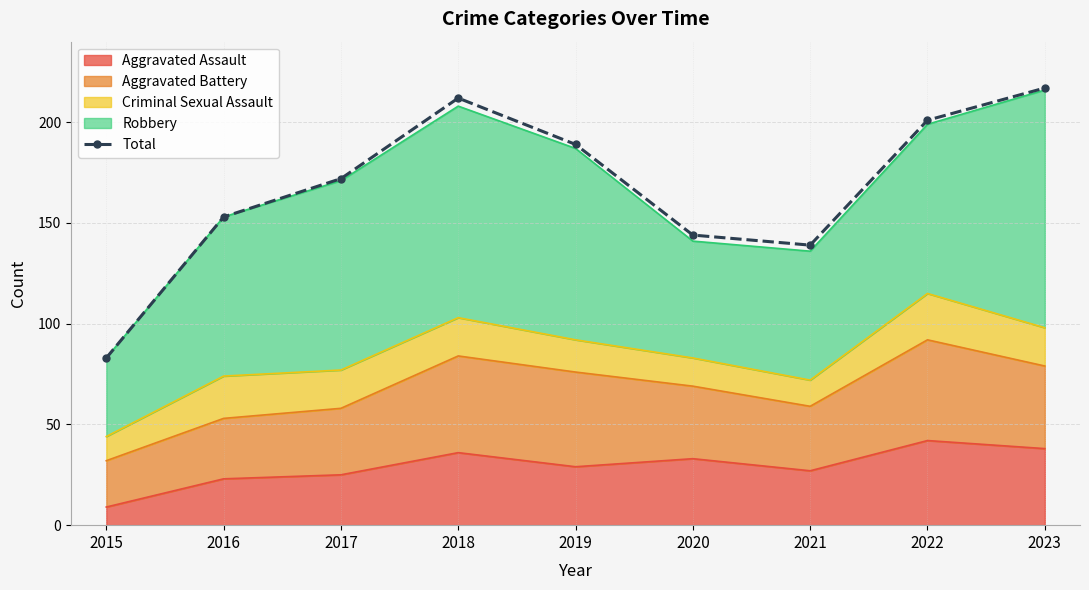

Reading right to left, what are all the values shown in this chart?

217	201	139	144	189	212	172	153	83